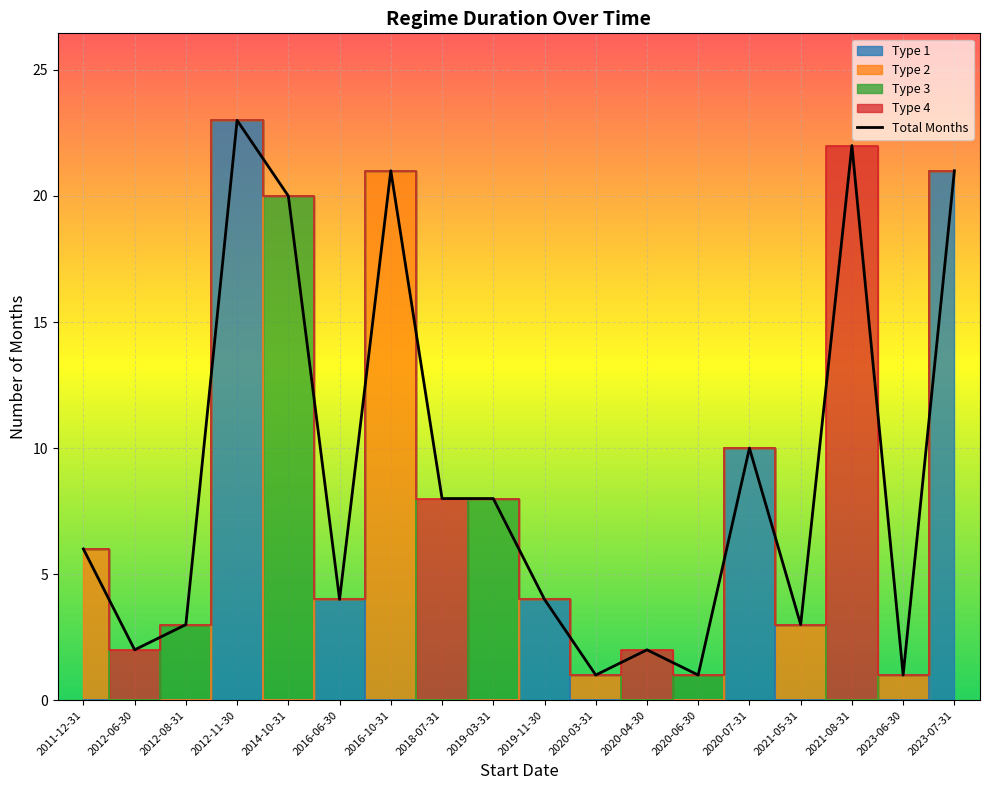

Reading left to right, transcribe all the data shown in this chart.

2011-12-31=6	2012-06-30=2	2012-08-31=3	2012-11-30=23	2014-10-31=20	2016-06-30=4	2016-10-31=21	2018-07-31=8	2019-03-31=8	2019-11-30=4	2020-03-31=1	2020-04-30=2	2020-06-30=1	2020-07-31=10	2021-05-31=3	2021-08-31=22	2023-06-30=1	2023-07-31=21